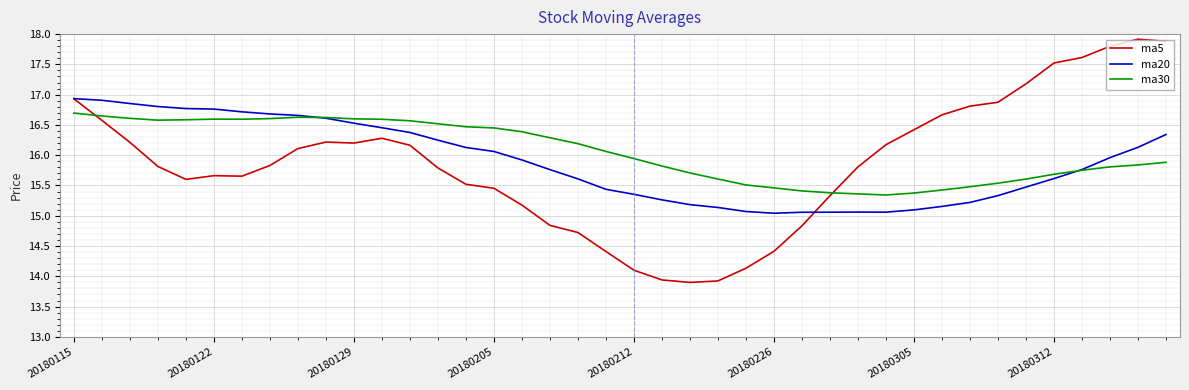

Rank the series by their maximum value, from lowest to highest.

ma30, ma20, ma5